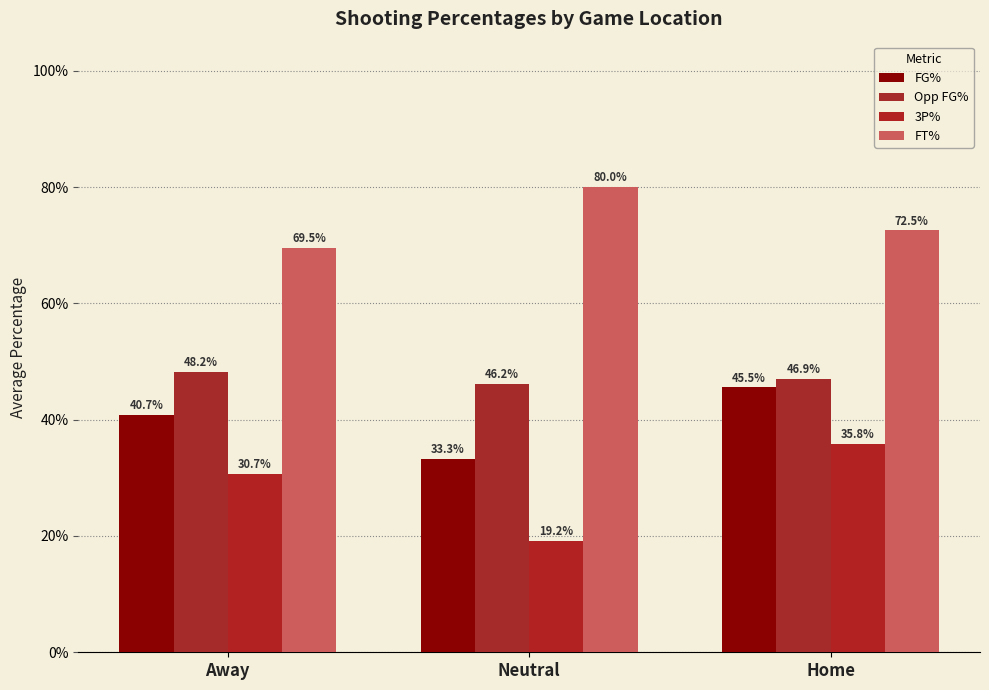

Which series changed the most between Neutral and Home?

3P%